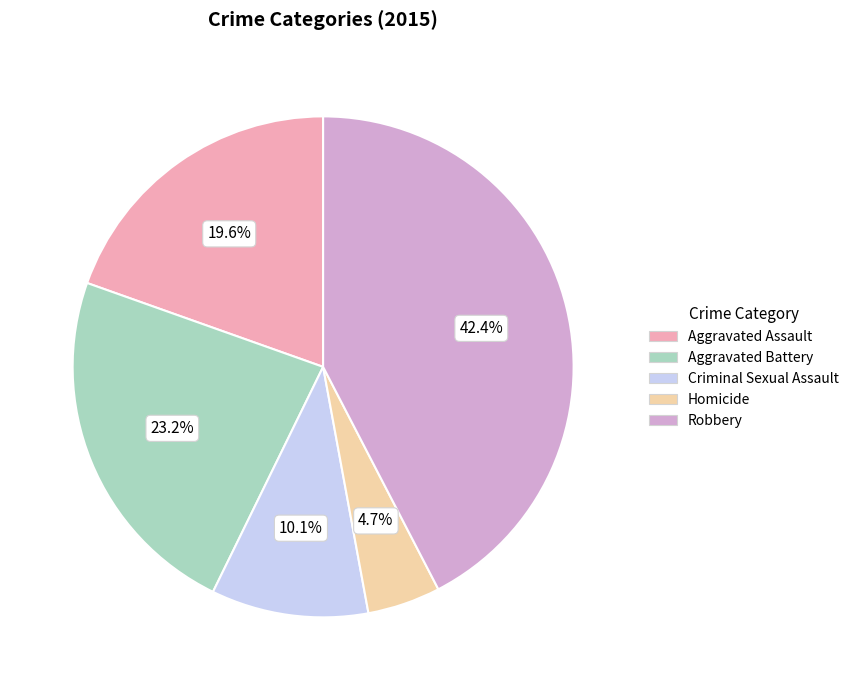

What is the total percentage of Robbery and Aggravated Battery?

65.6%